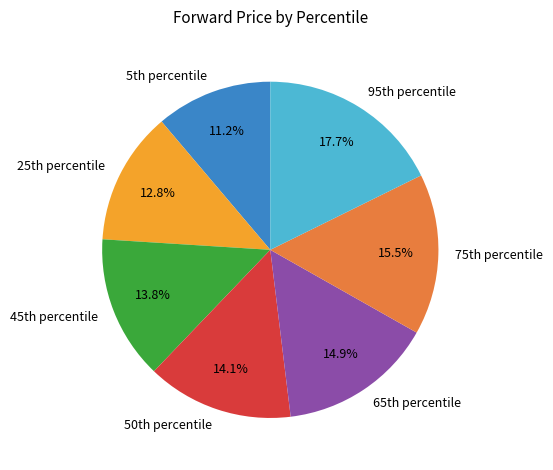

To the nearest percent, what is the average slice percentage?

14%